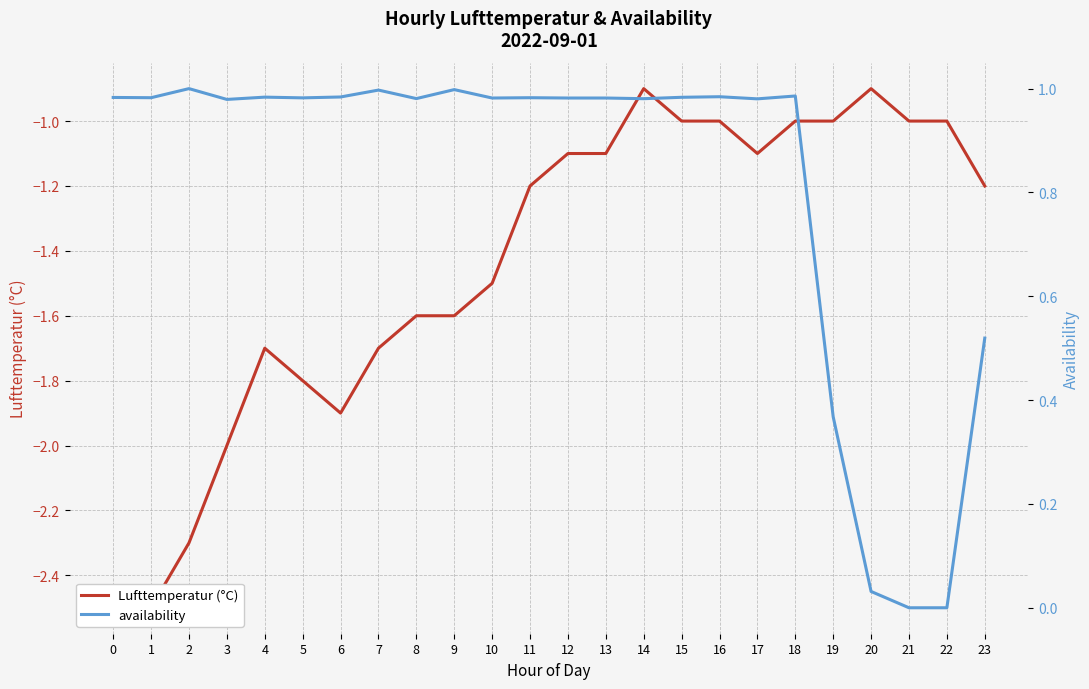

Which series has the largest total across all categories?

availability